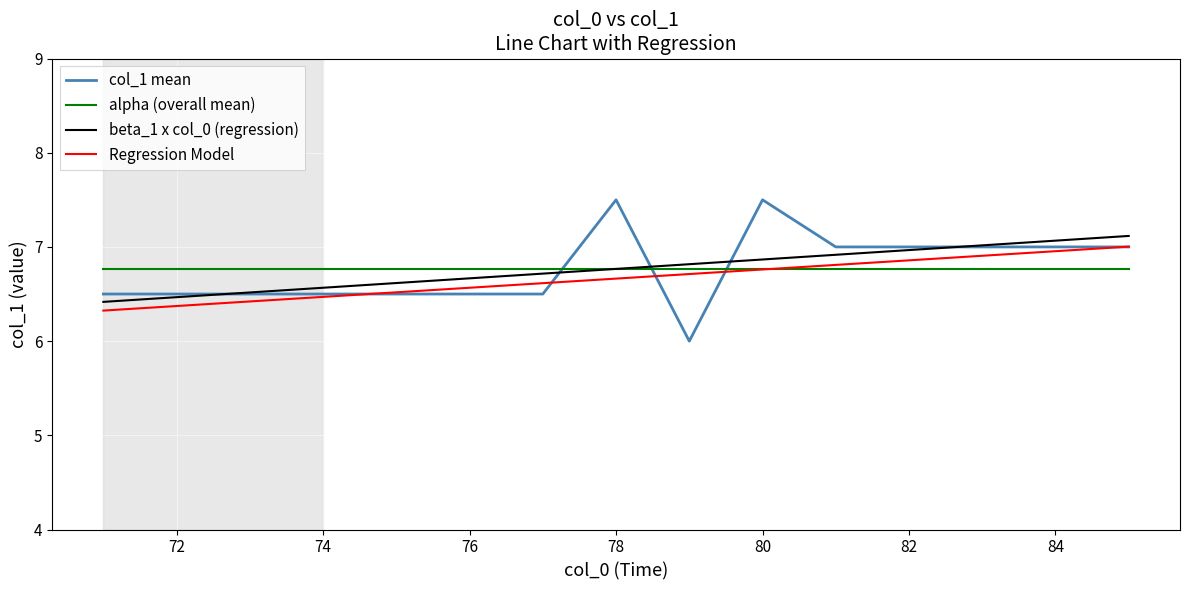

What are all the series names shown in the legend?

col_1 mean, alpha (overall mean), beta_1 x col_0 (regression), Regression Model